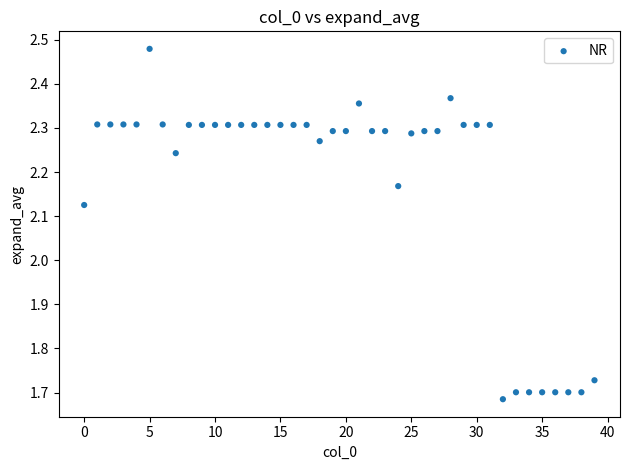

How many data points are displayed?

40